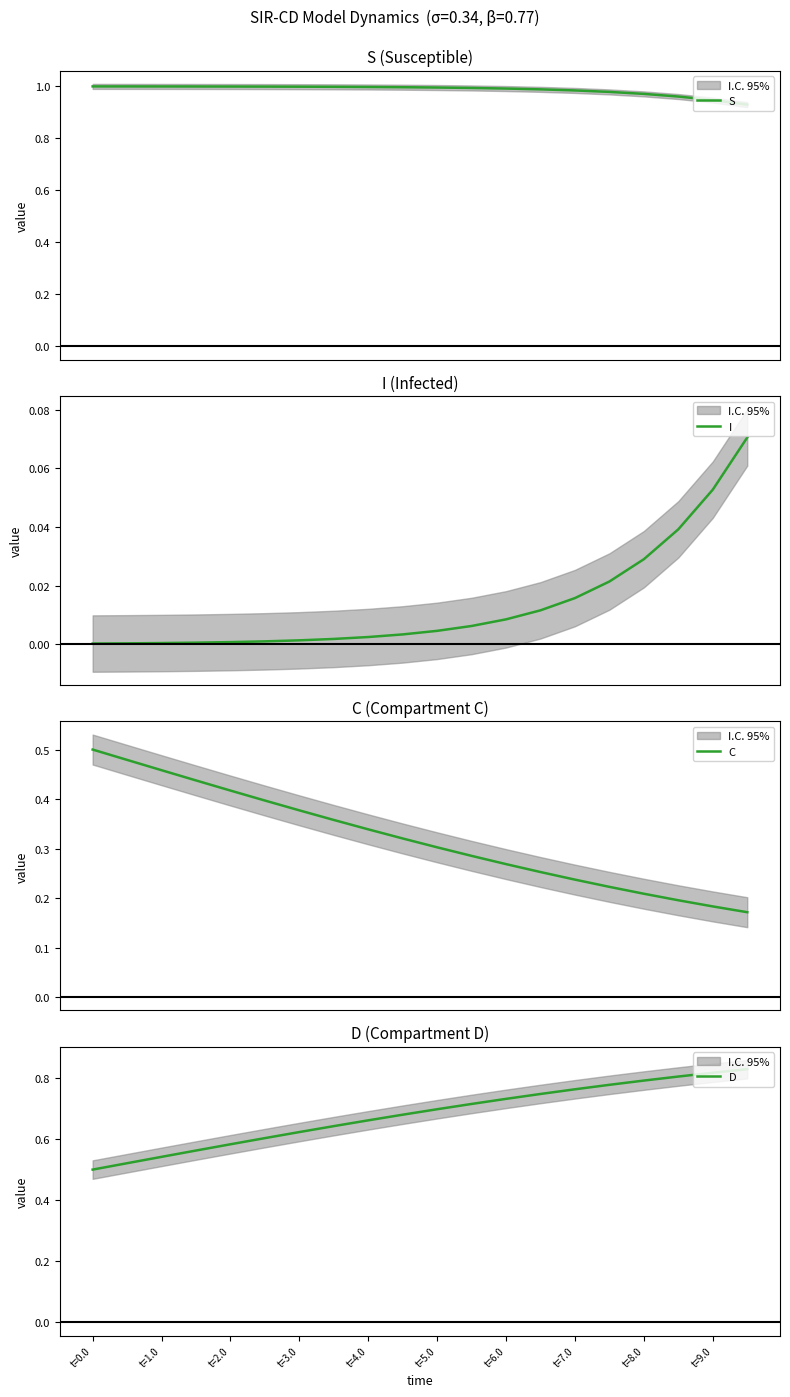

Where is D nearest to the value 0?

t=0.0